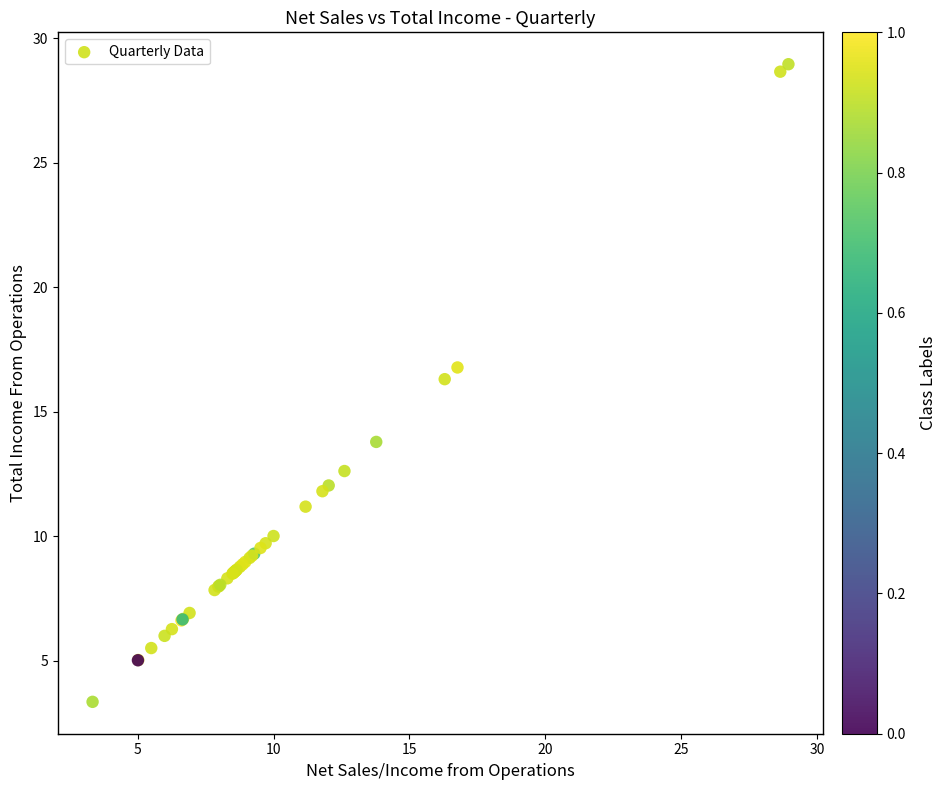

What Y value in the scatter plot is closest to 16?

16.3